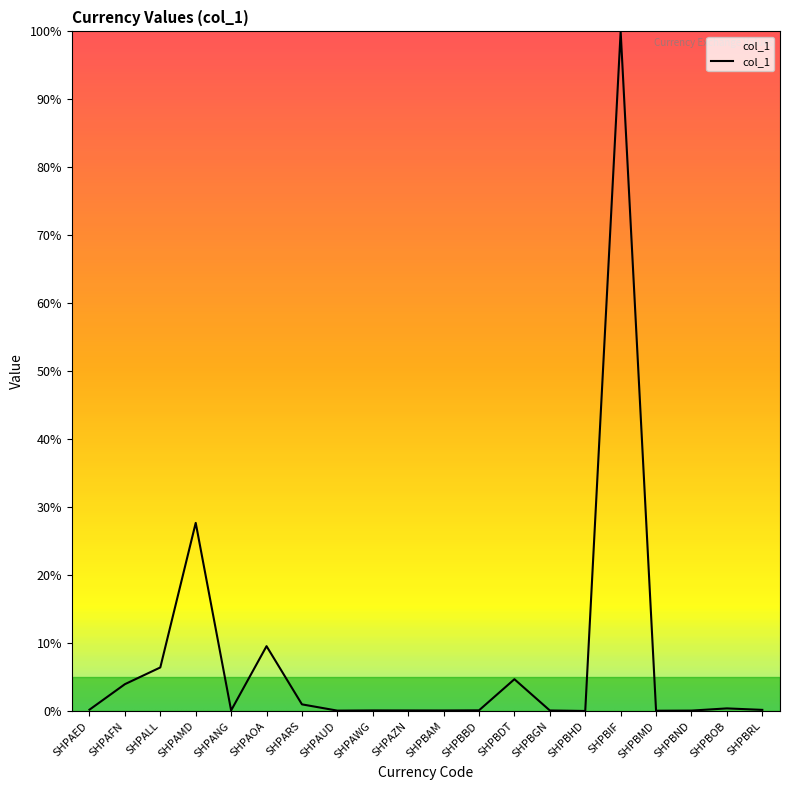

Where is the data nearest to the value 50?

SHPAMD